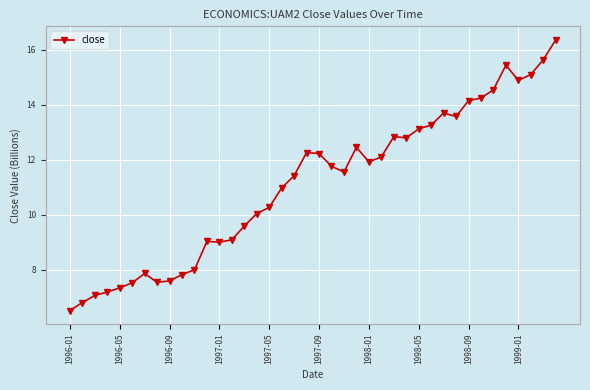

What is the value of the 32nd point from the left?

13.6